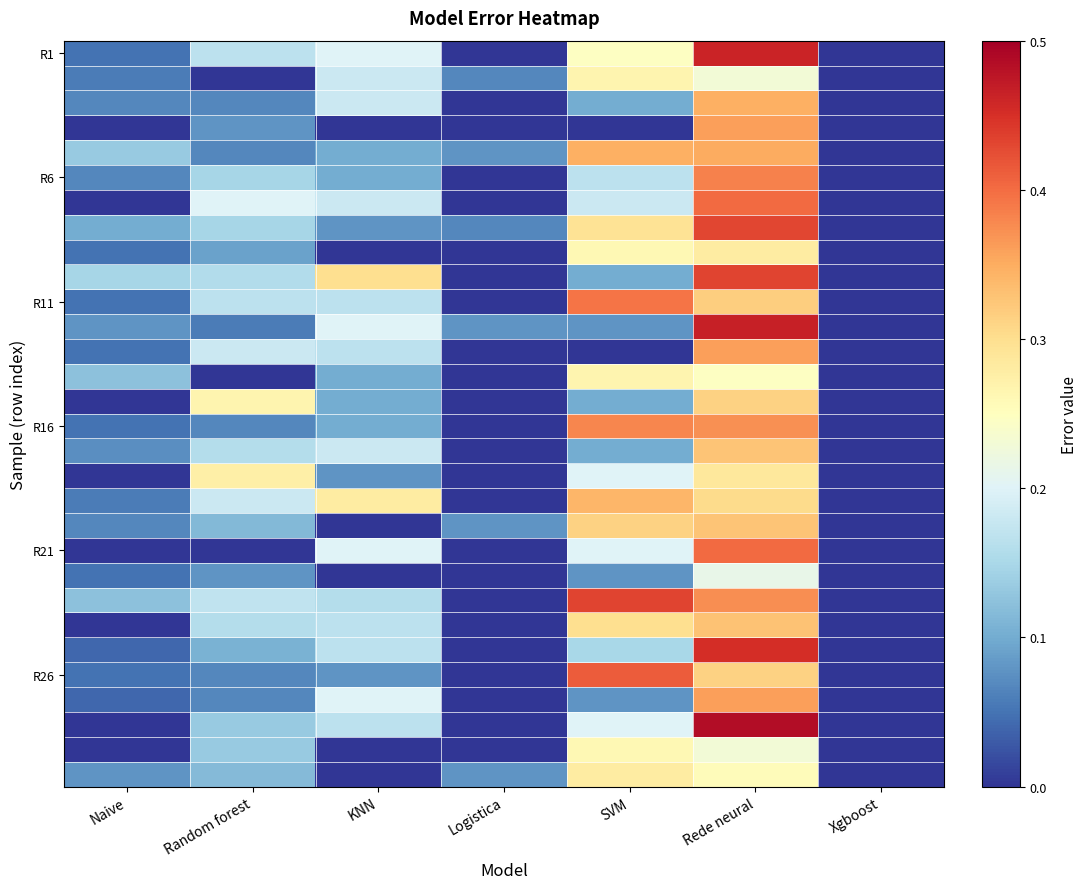

Between Naive and SVM, which series saw the biggest shift?

R26